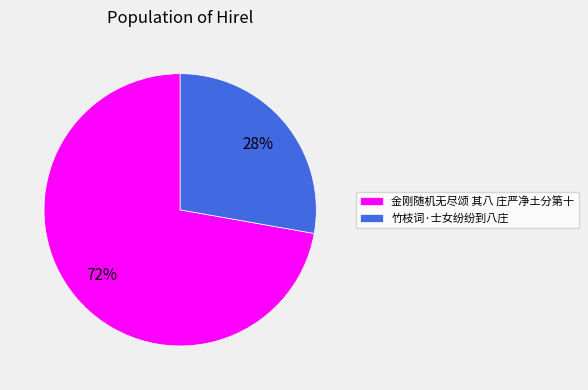

The 金刚随机无尽颂 其八 庄严净土分第十 slice represents 84% of the pie. True or false?

False